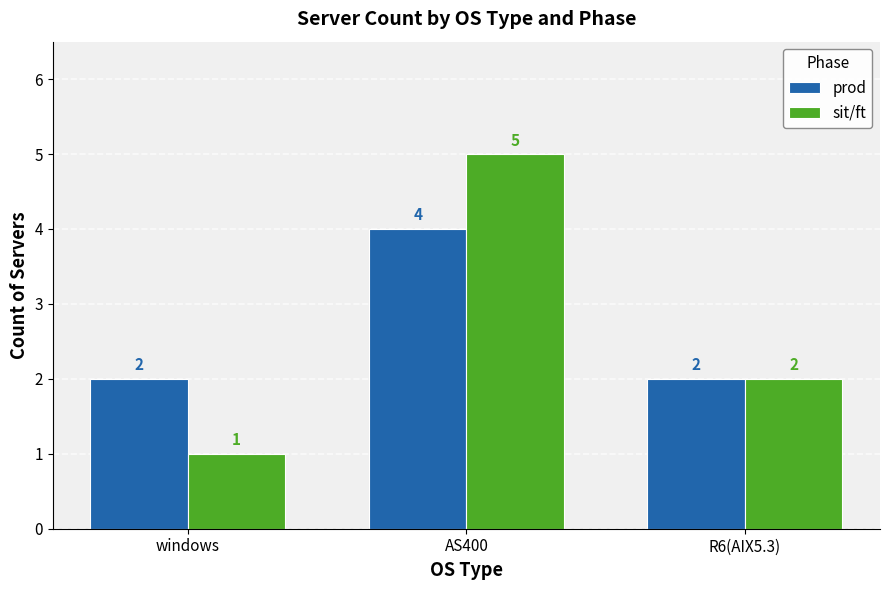

What are all the series names shown in the legend?

prod, sit/ft